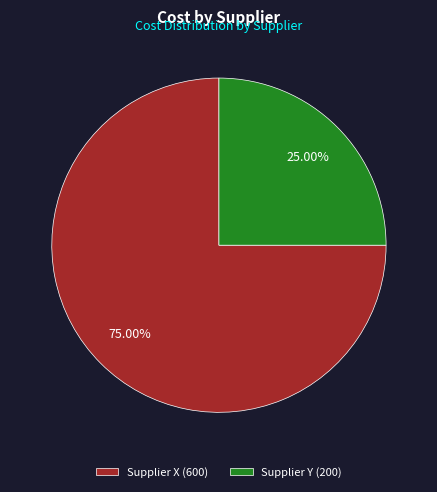

Does Supplier X account for over 50% of the chart?

Yes